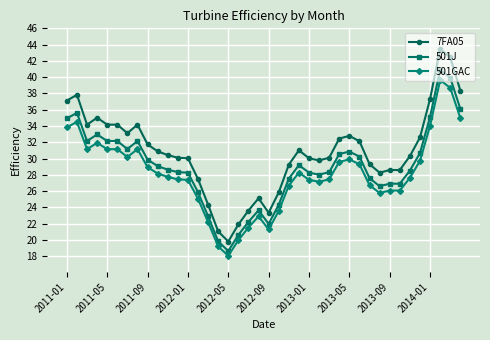

Does the chart display data point markers on the line(s)?

Yes